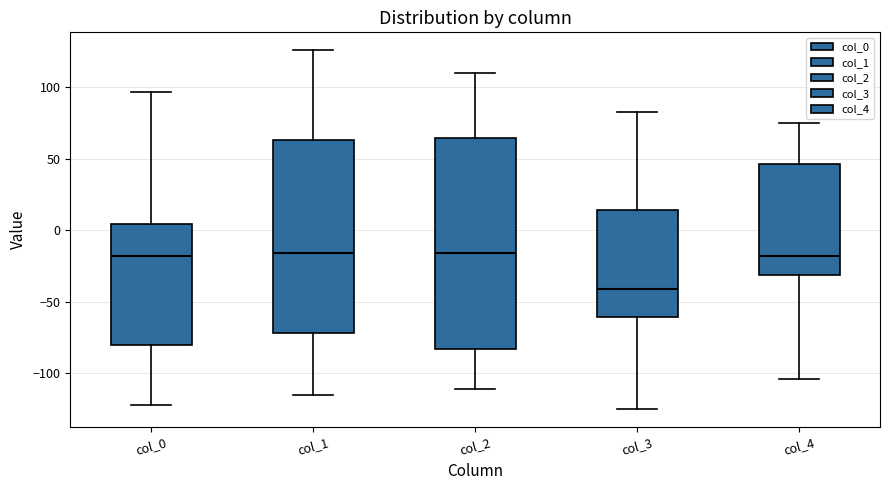

Reading left to right, transcribe this box plot: for each box, give where its median line is, the range the box spans, and where its two whiskers end, as read against the y-axis. The values are not printed on the chart, so give them approximately, as read against the axis.

col_0: median -20, box -80 to 5, whiskers -120 to 95
col_1: median -15, box -70 to 65, whiskers -115 to 125
col_2: median -15, box -85 to 65, whiskers -110 to 110
col_3: median -40, box -60 to 15, whiskers -125 to 85
col_4: median -20, box -30 to 45, whiskers -105 to 75